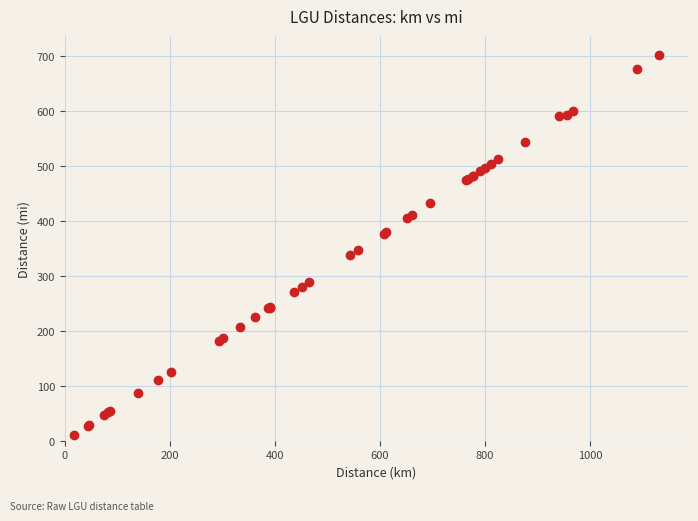

What Y value in the scatter plot is closest to 357?

347.5